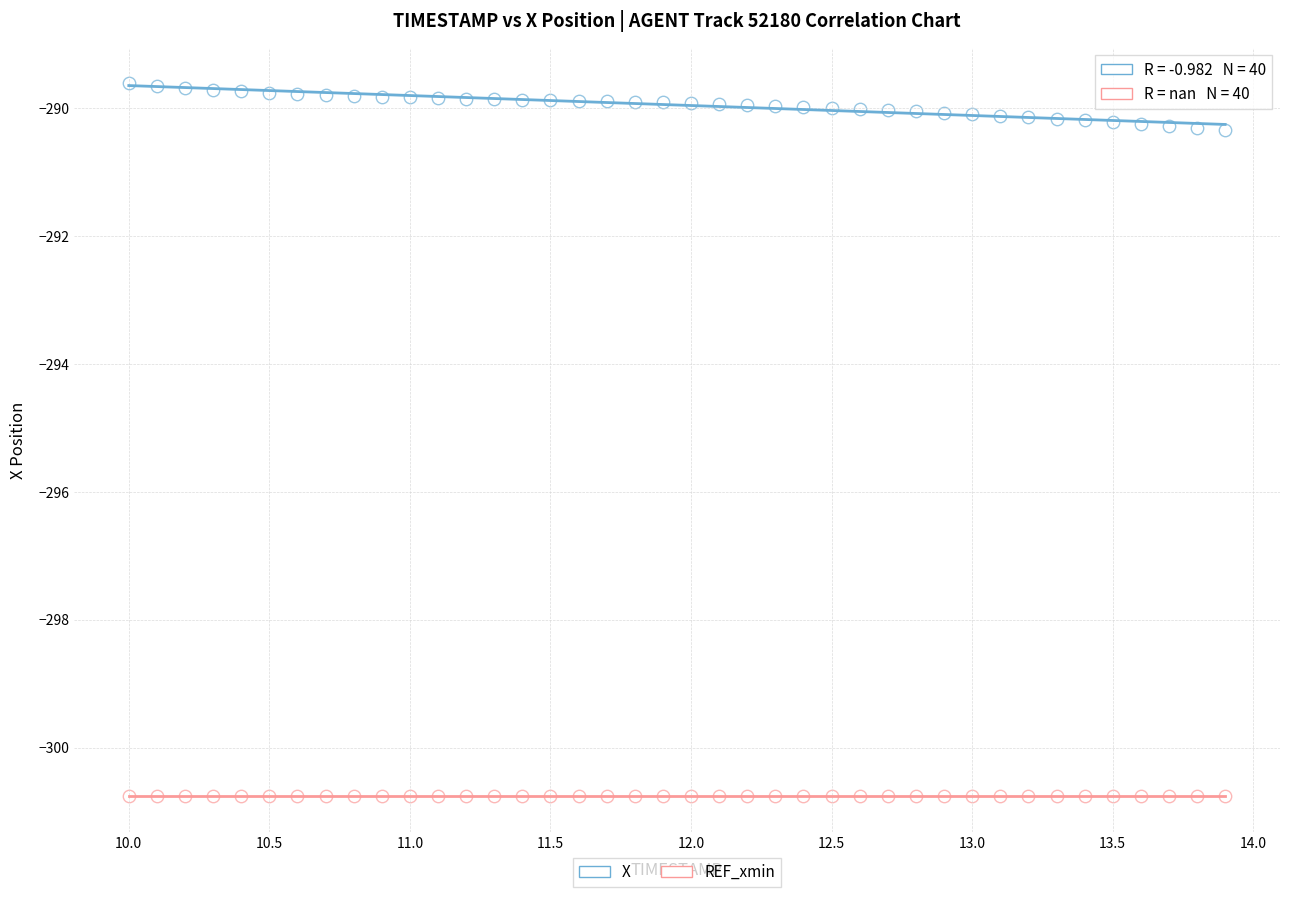

How many data points are displayed?

80